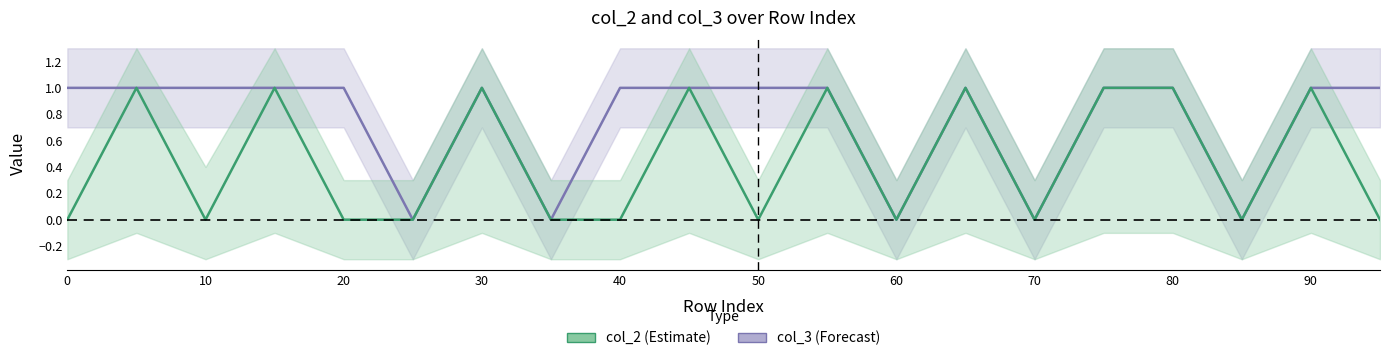

True or false: col_3 and col_2 cross at least once.

False